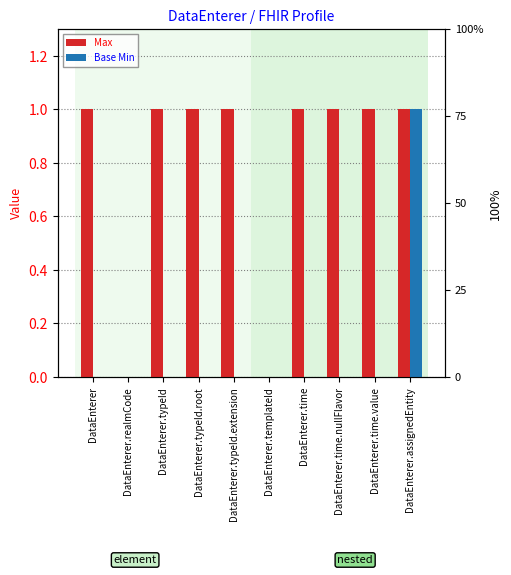

Where is Base Min nearest to the value 0?

DataEnterer